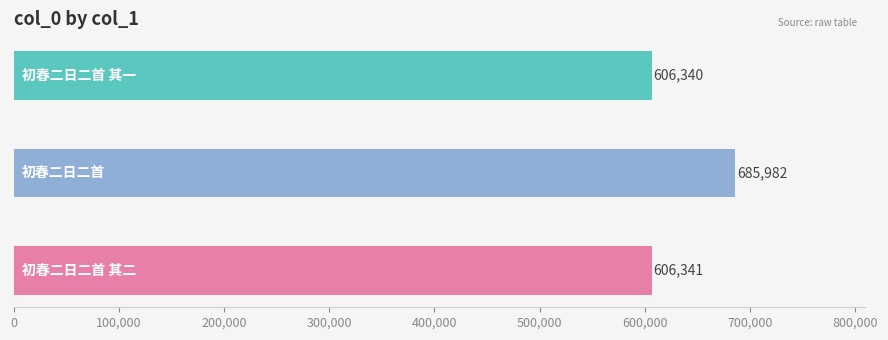

What is the greatest value displayed?

685982